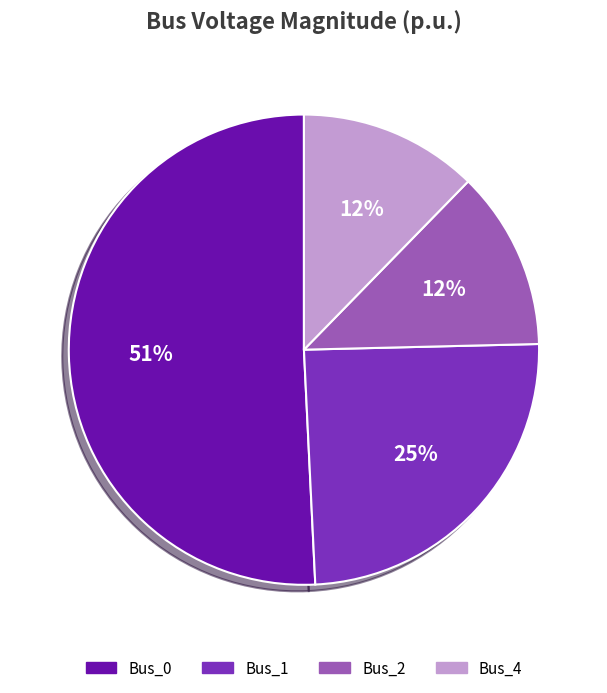

What is the largest slice in the pie chart?

Bus_0